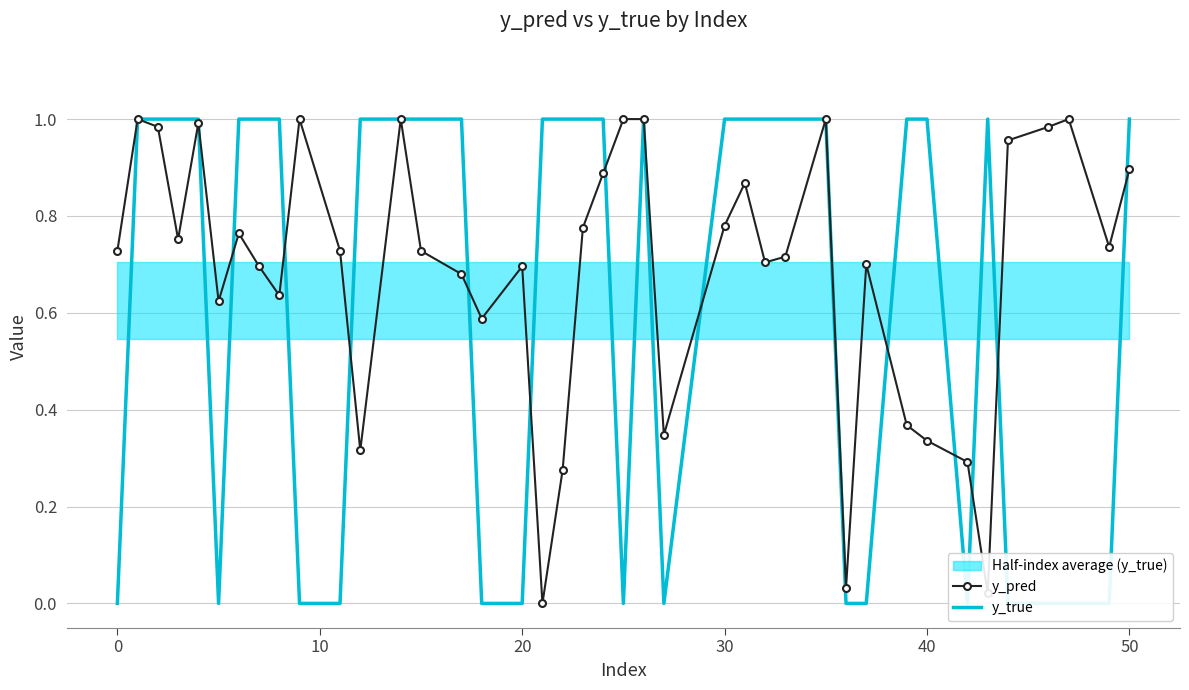

Which series ends up on top after the final intersection of y_true and y_pred?

y_true